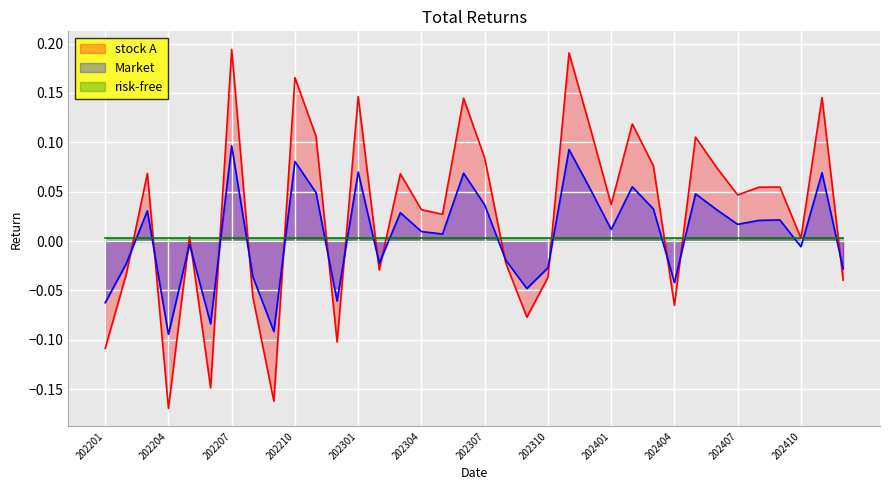

How many data points in stock A are above 0?

23